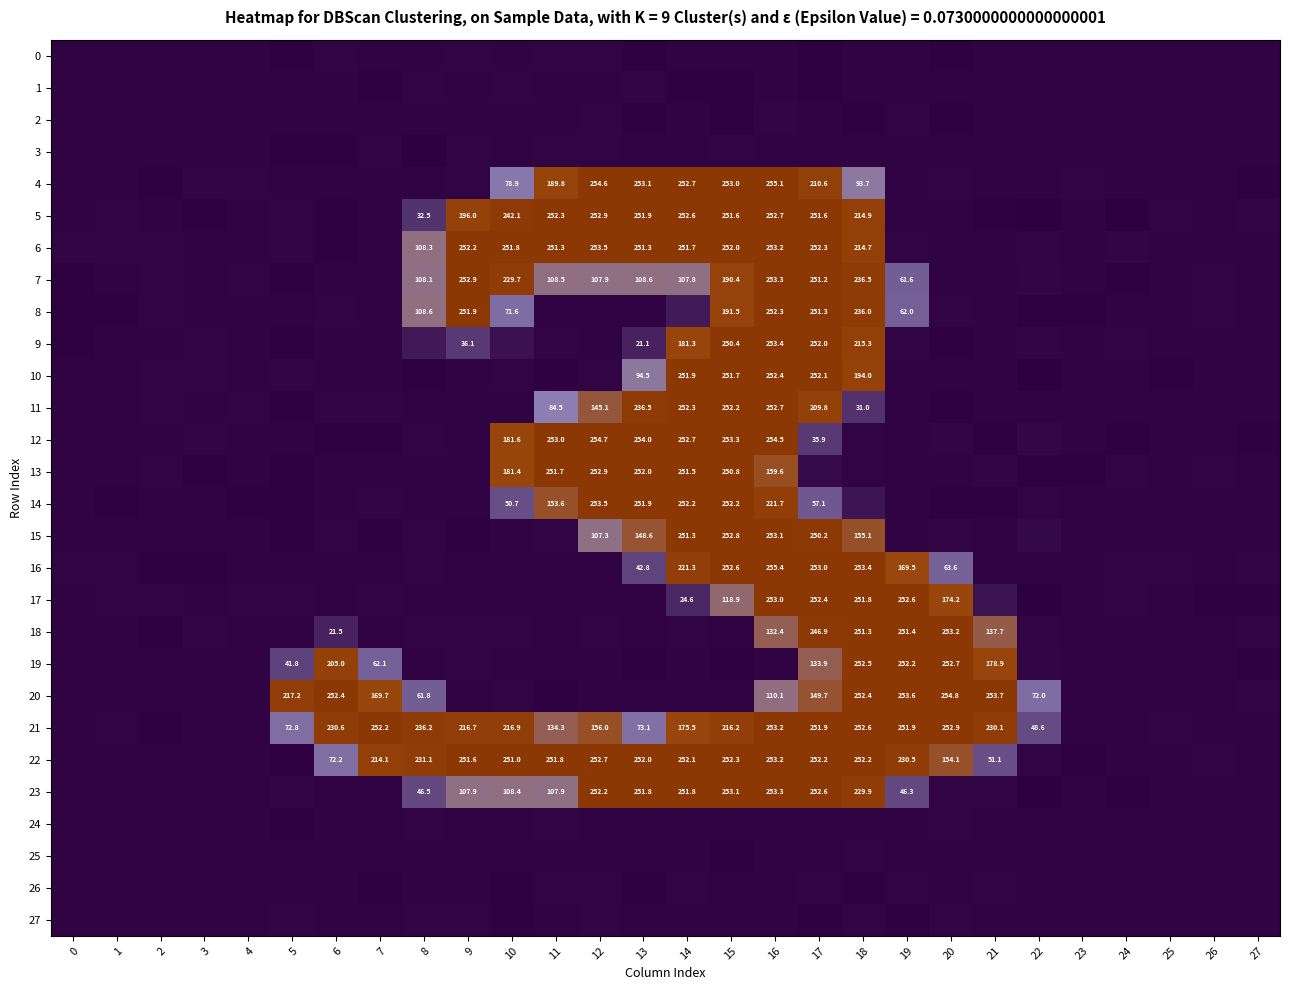

What is the difference between the highest and lowest values at 25?

2.0